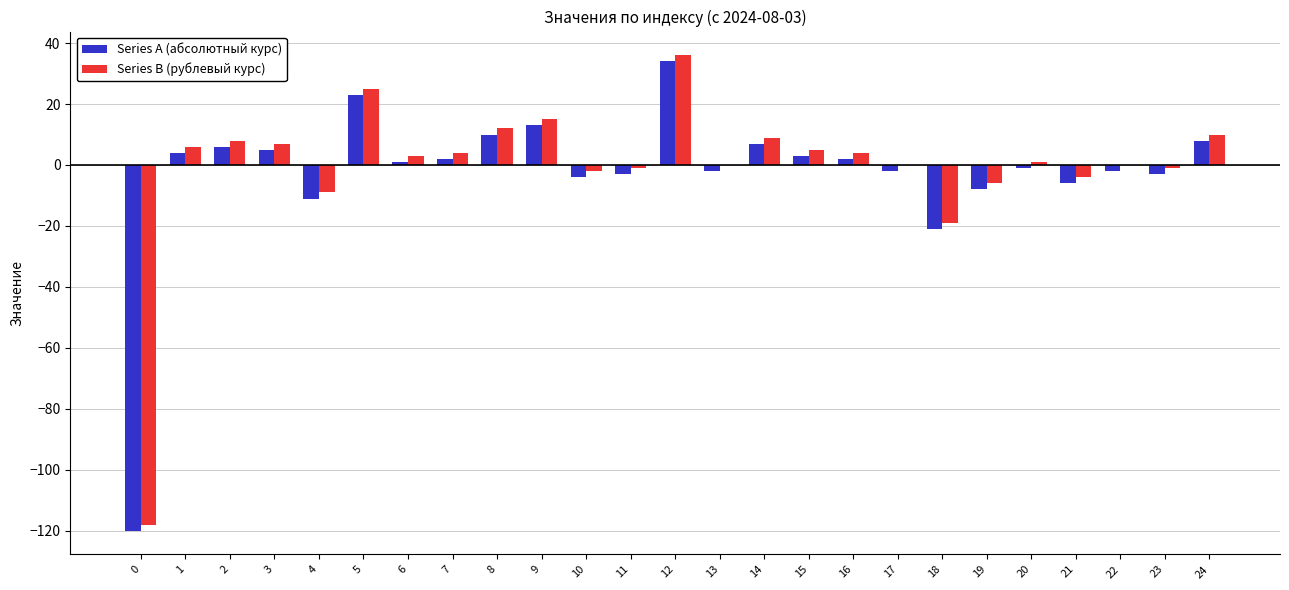

What is the maximum value for Series B (рублевый курс)?

36